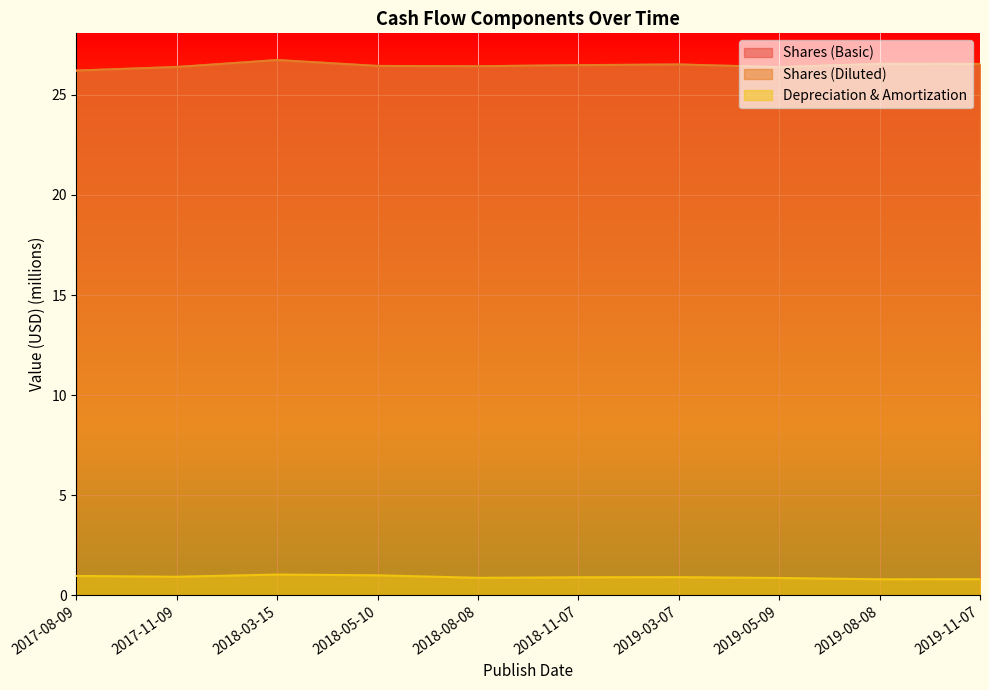

What is the label of the 4th point from the right?

2019-03-07